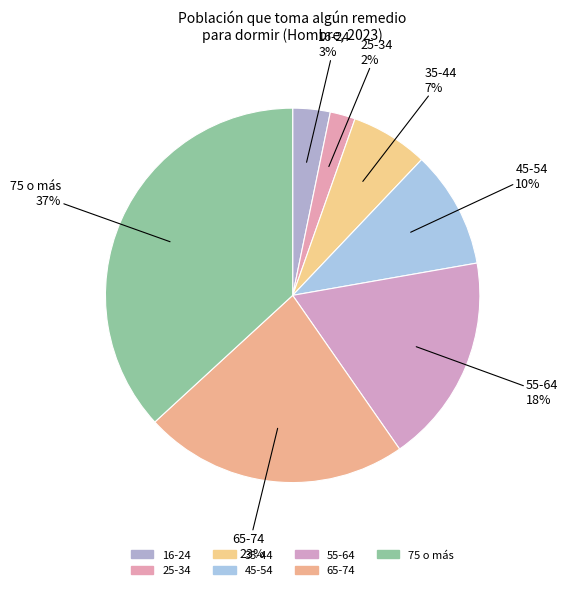

Which has a higher value, 16-24 or 75 o más?

75 o más